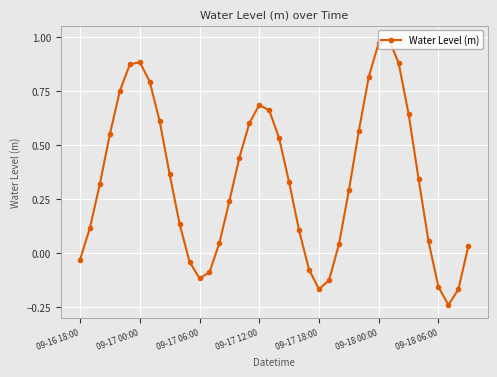

What is the difference between the second highest and minimum values?

1.2